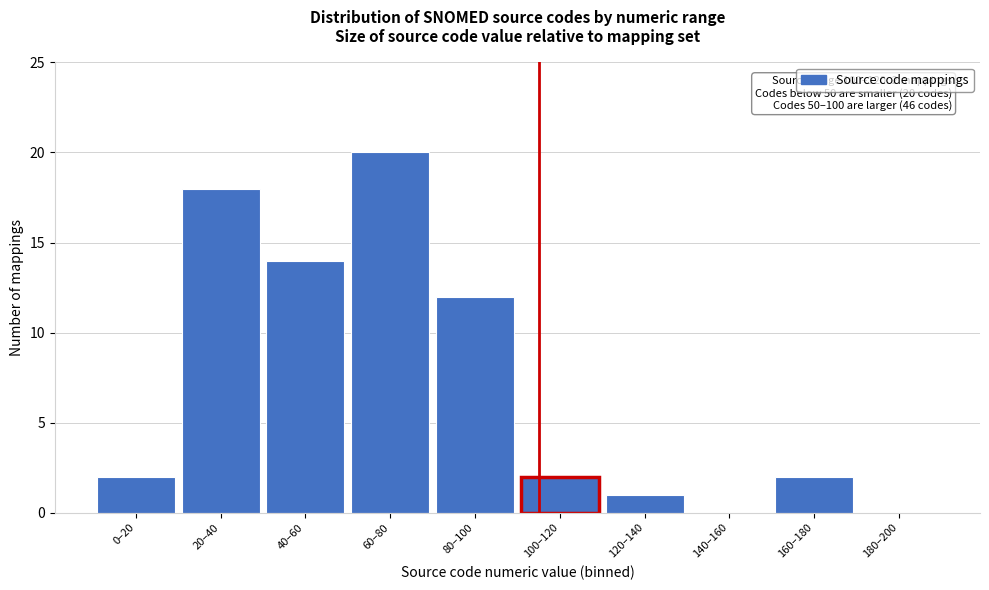

Reading left to right, what are all the values shown in this chart?

0–20=2	20–40=18	40–60=14	60–80=20	80–100=12	100–120=2	120–140=1	140–160=0	160–180=2	180–200=0